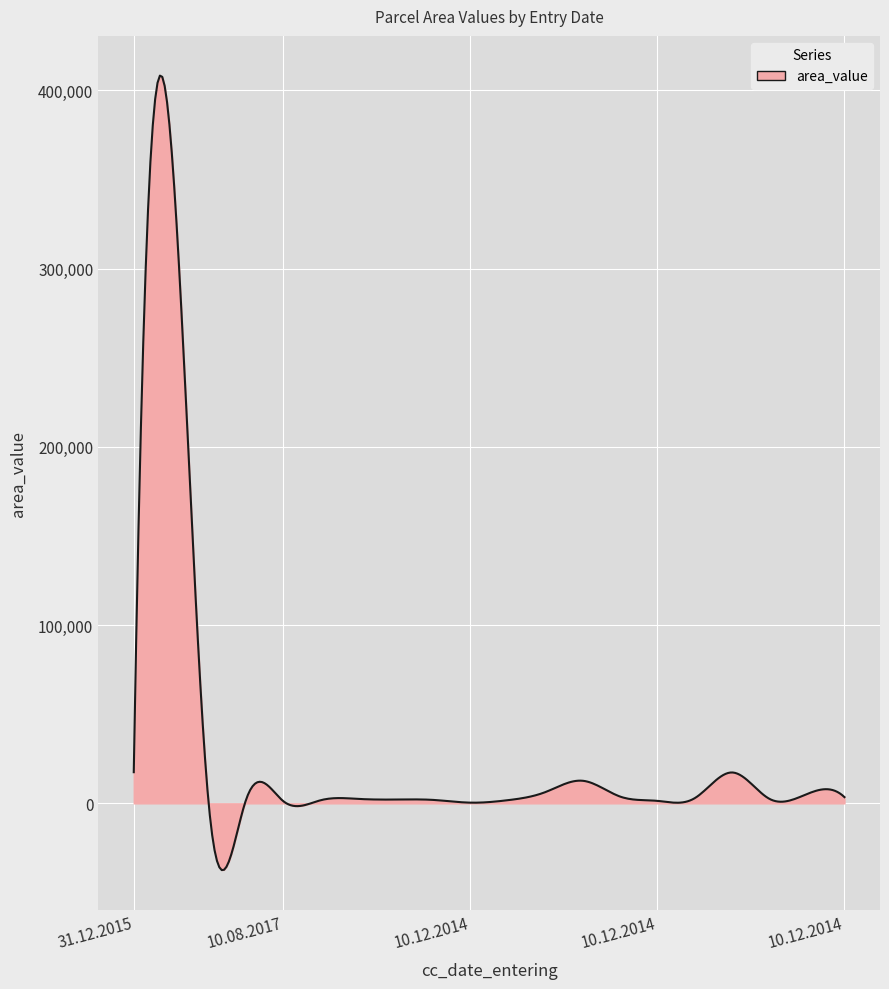

What is the difference between the maximum and minimum values?

445709.1